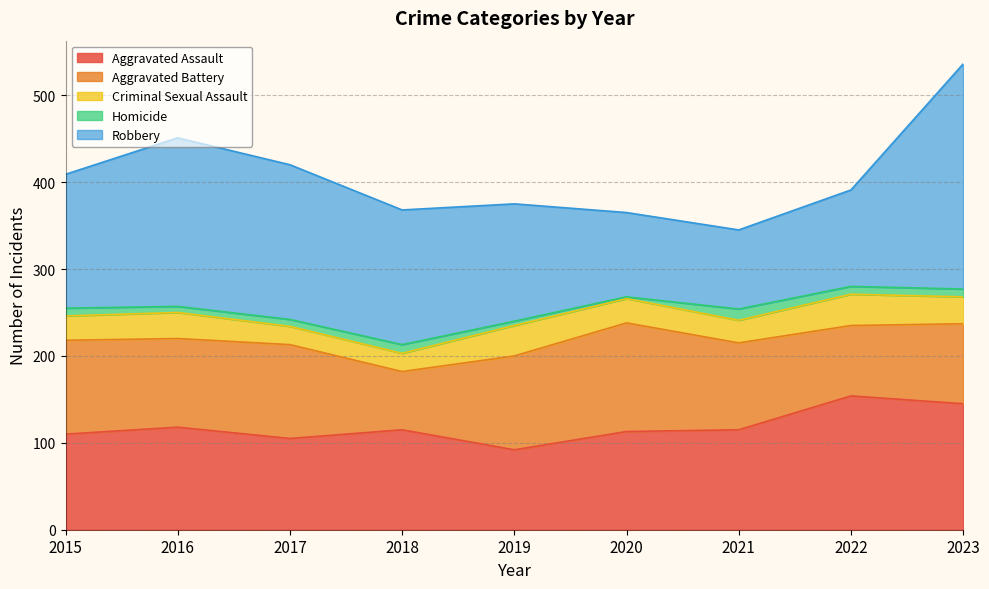

What are all the series names shown in the legend?

Aggravated Assault, Aggravated Battery, Criminal Sexual Assault, Homicide, Robbery